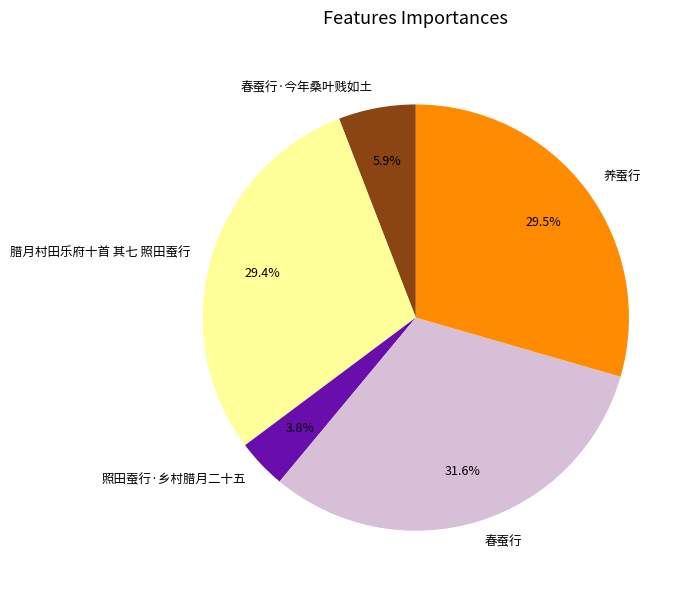

To the nearest percent, what is the combined percentage of 养蚕行 and 照田蚕行·乡村腊月二十五?

33%